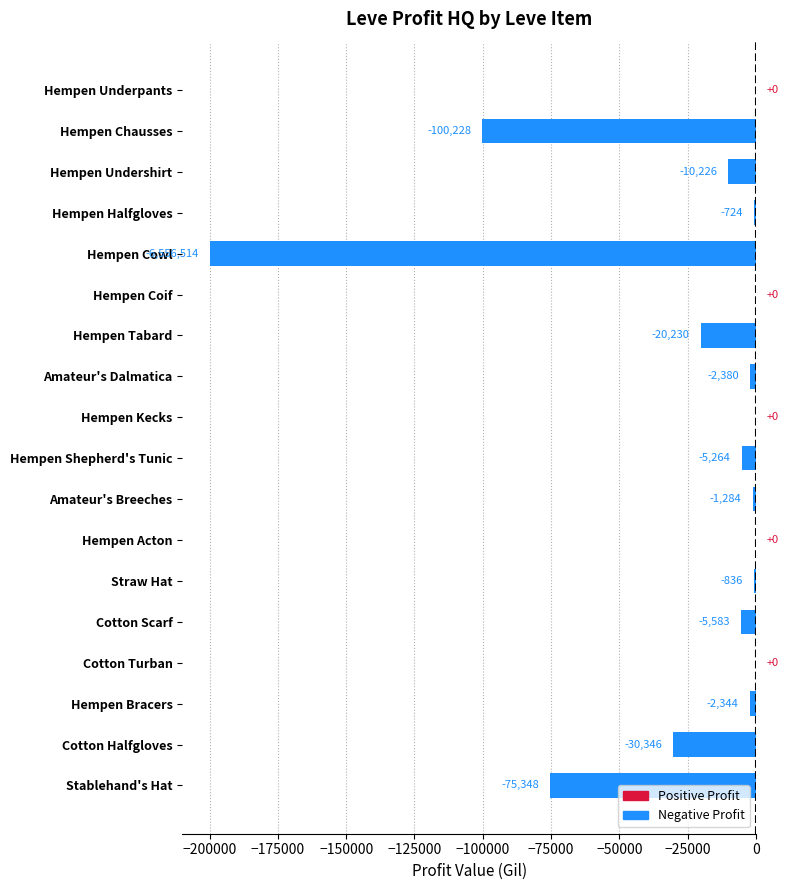

How many data points are above -2344?

8